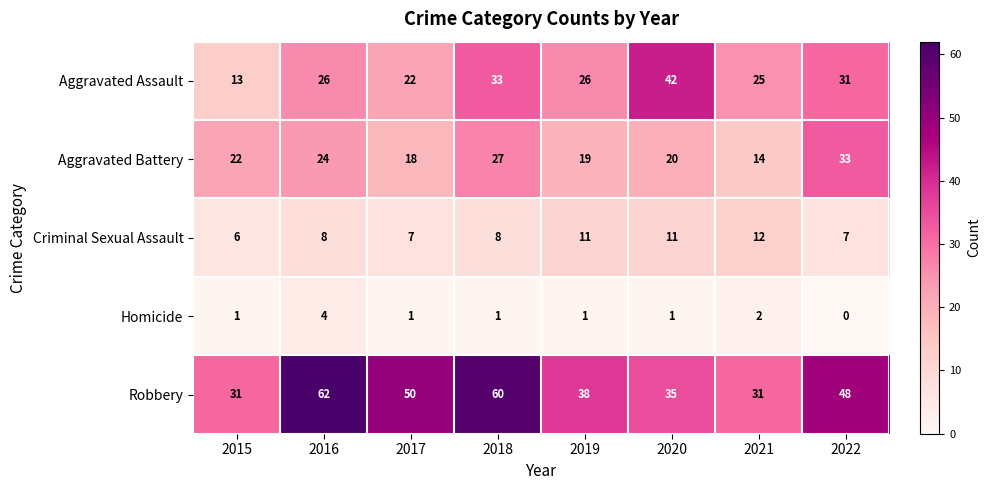

Where does the Robbery series first go above 48?

2016